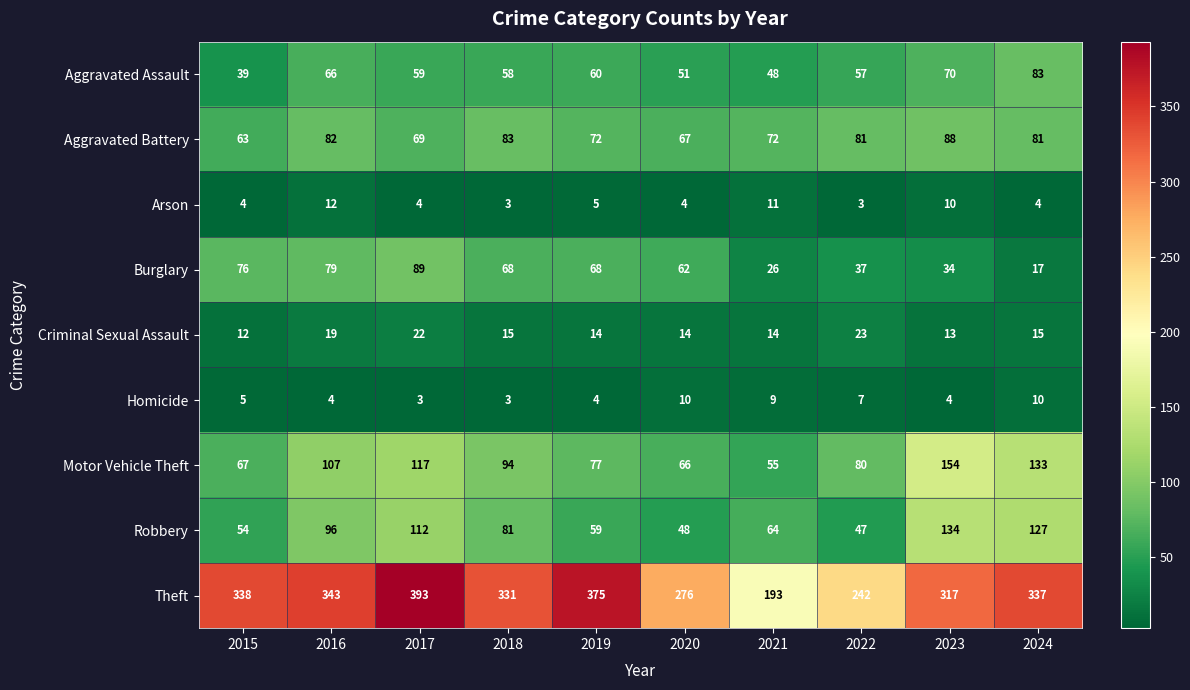

What value does the Robbery series have at 2015?

54